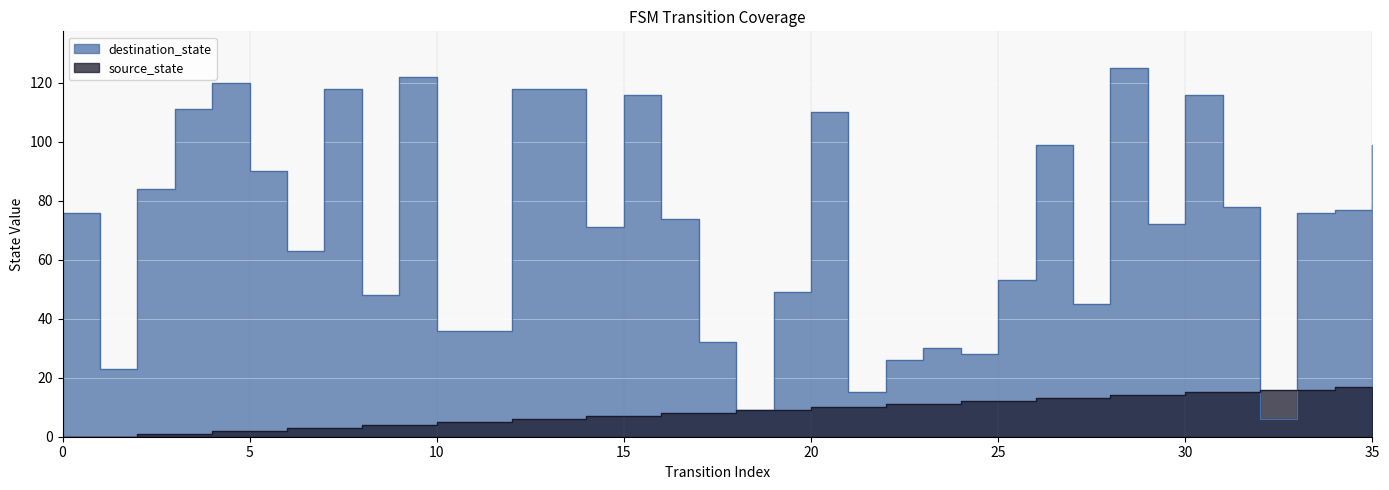

How many categories are shown in the chart?

36